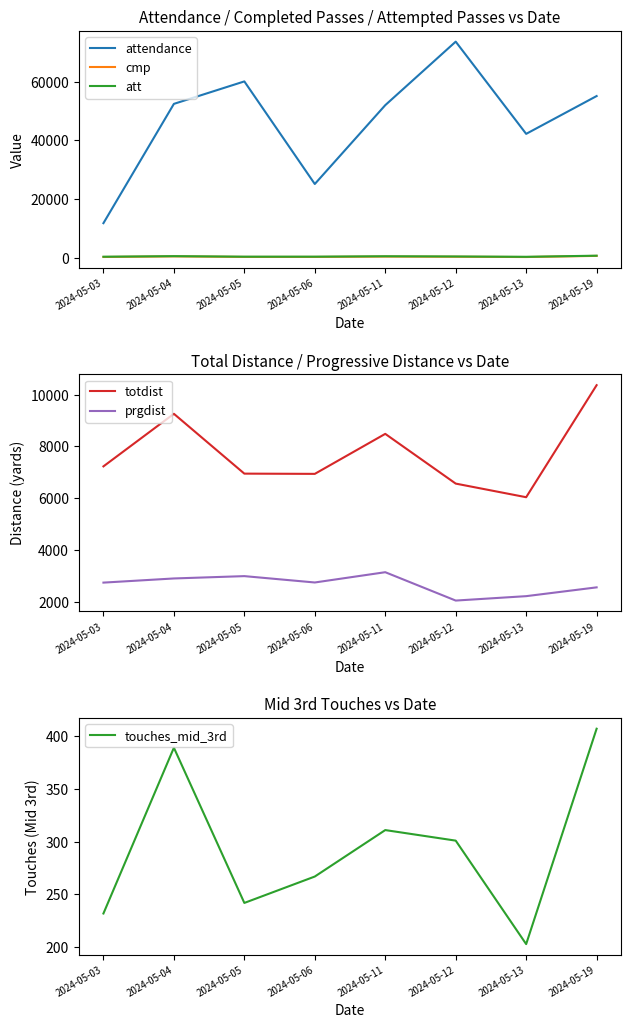

Where is the first local minimum for att?

2024-05-05